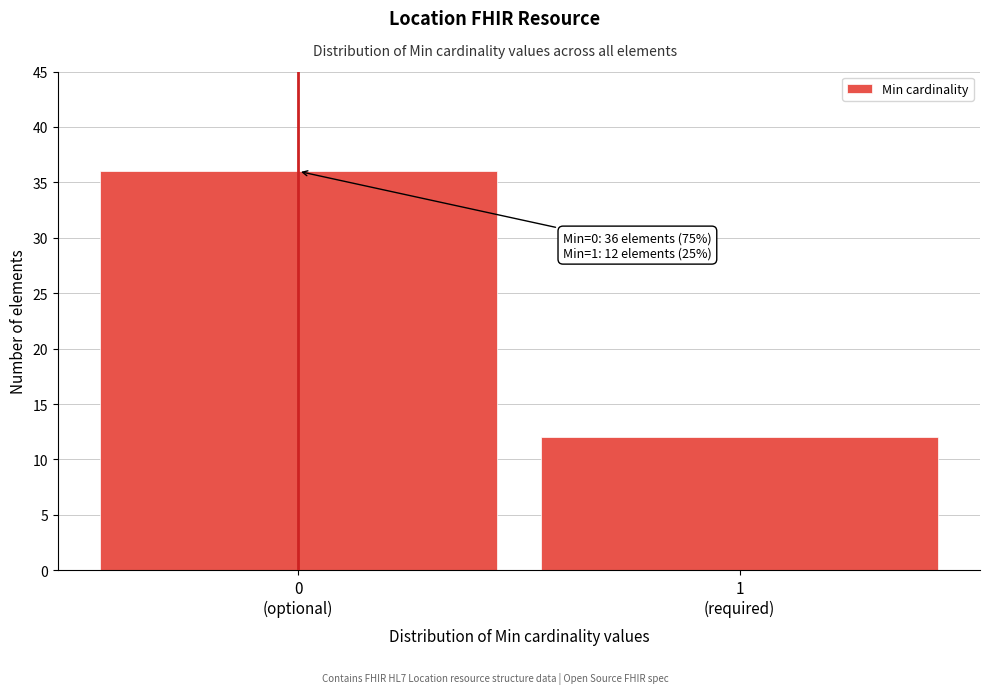

Reading left to right, what are all the values shown in this chart?

36	12